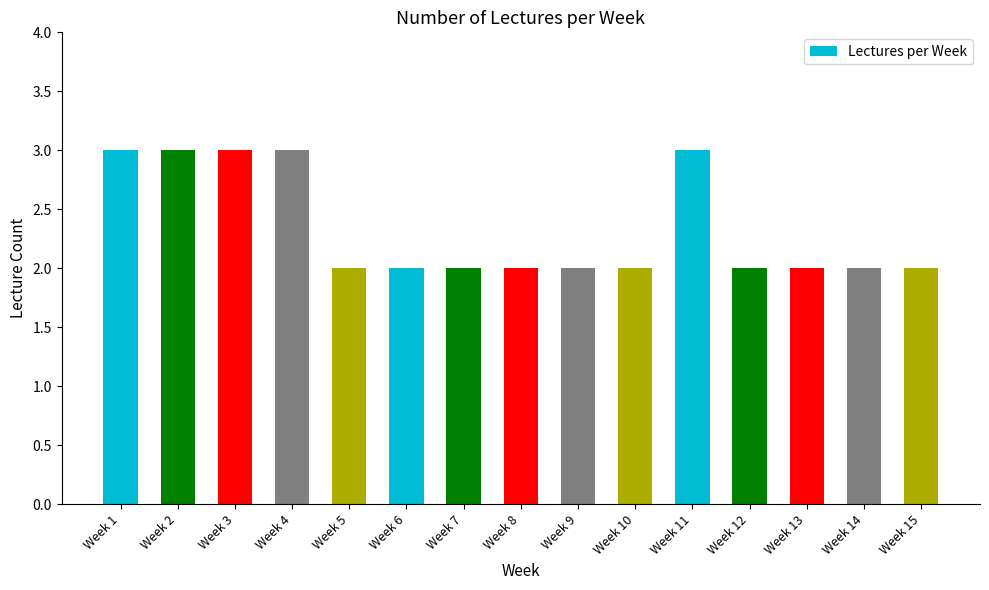

Approximately how many times larger is the value at Week 2 compared to Week 11?

1.0